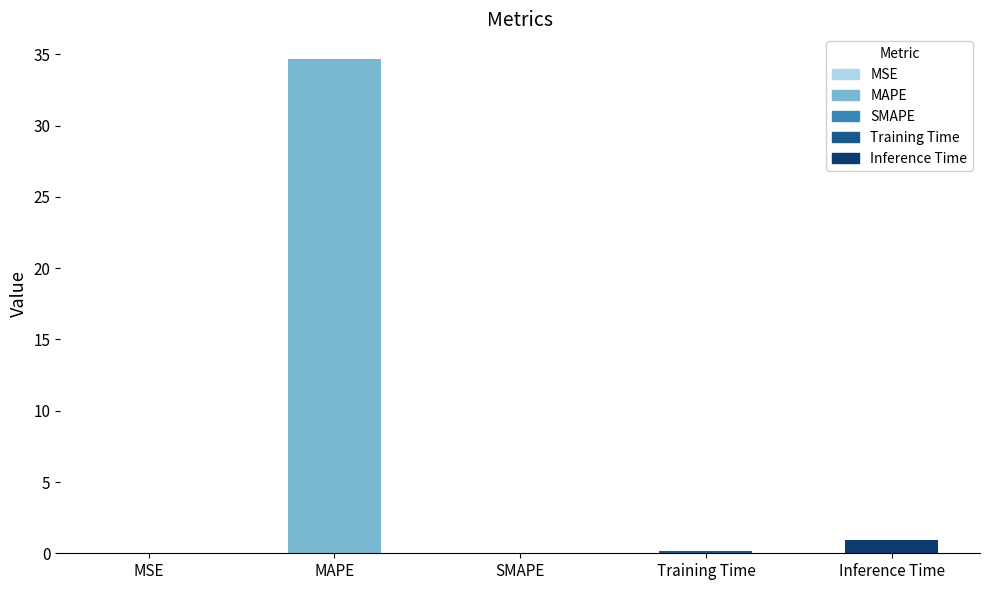

Are the bars horizontal?

No